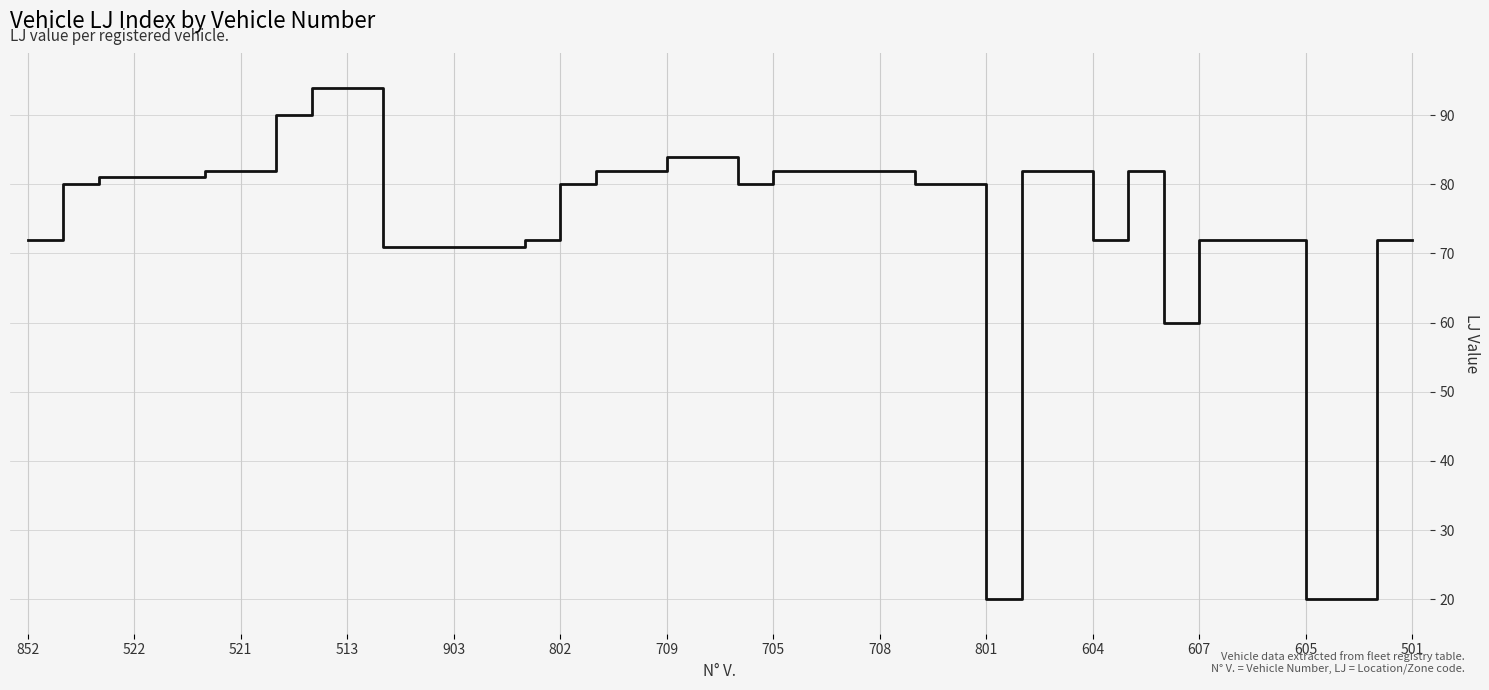

What is the difference between the maximum and minimum values?

74